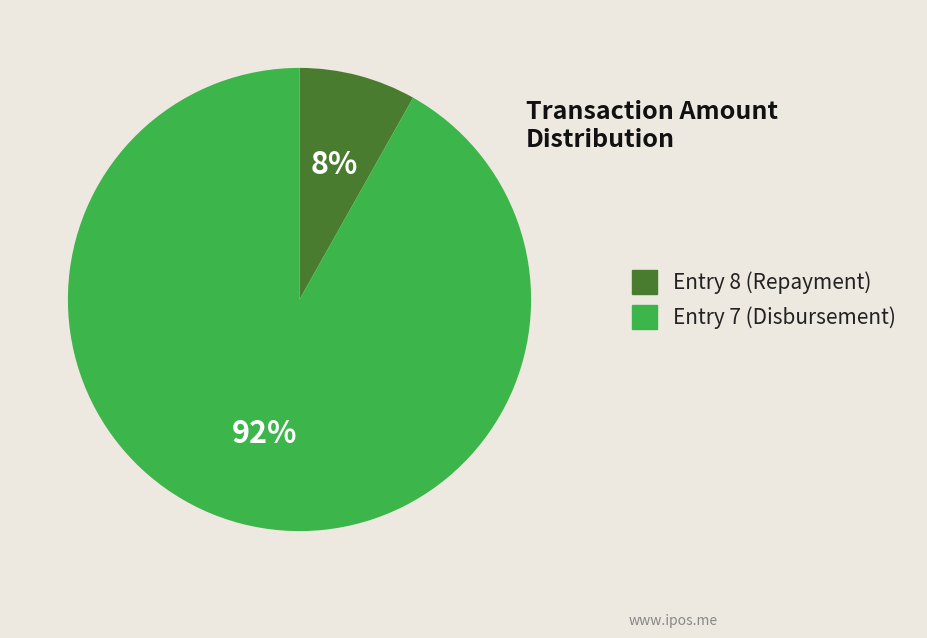

What is the smallest slice in the pie chart?

Entry 8 (Repayment)